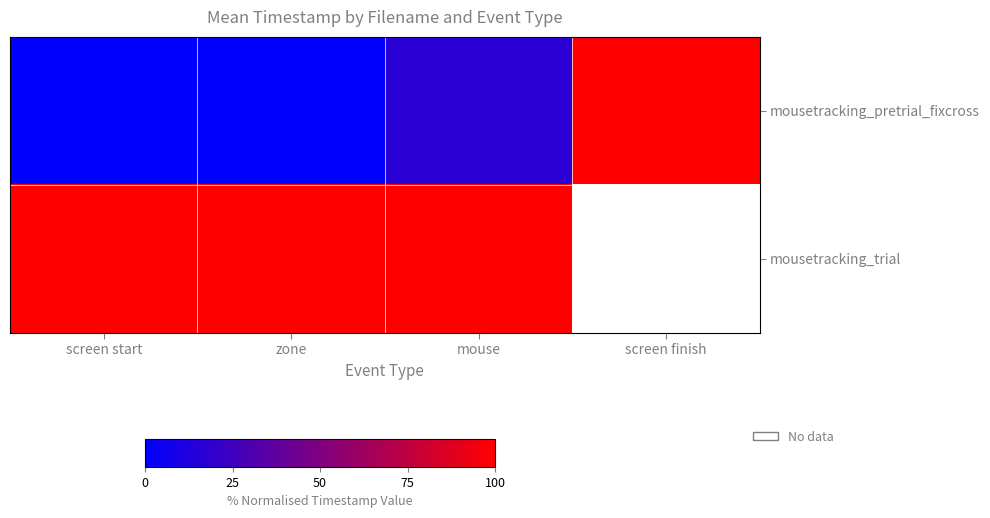

Is the value of mousetracking_pretrial_fixcross at screen start greater than the value of mousetracking_trial at screen finish?

No